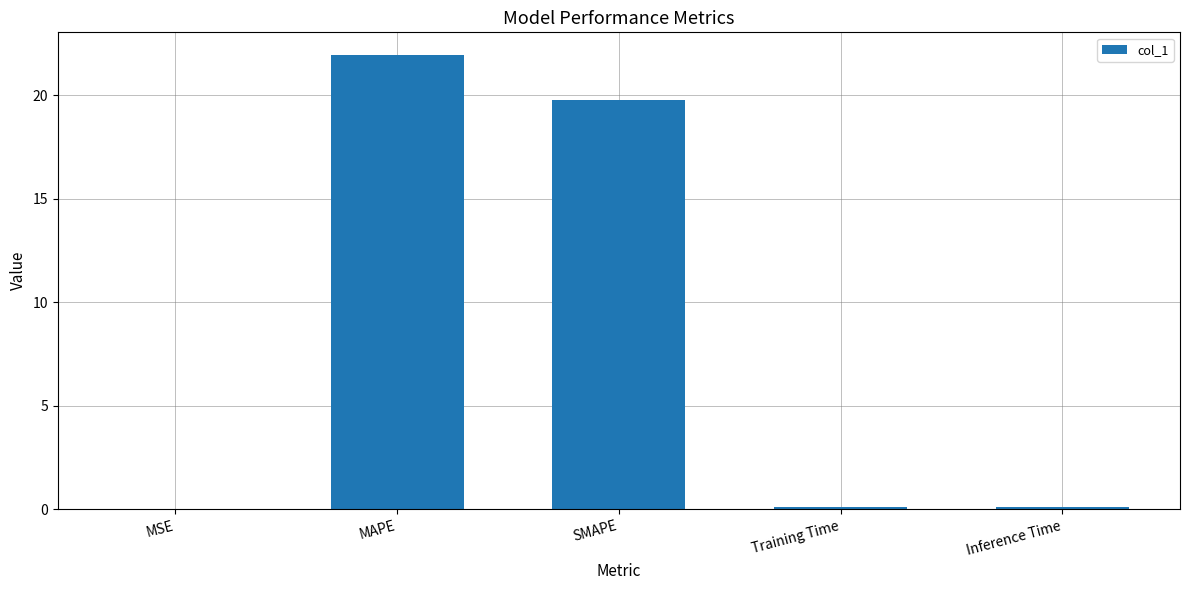

The value at MAPE is 10.7. True or false?

False